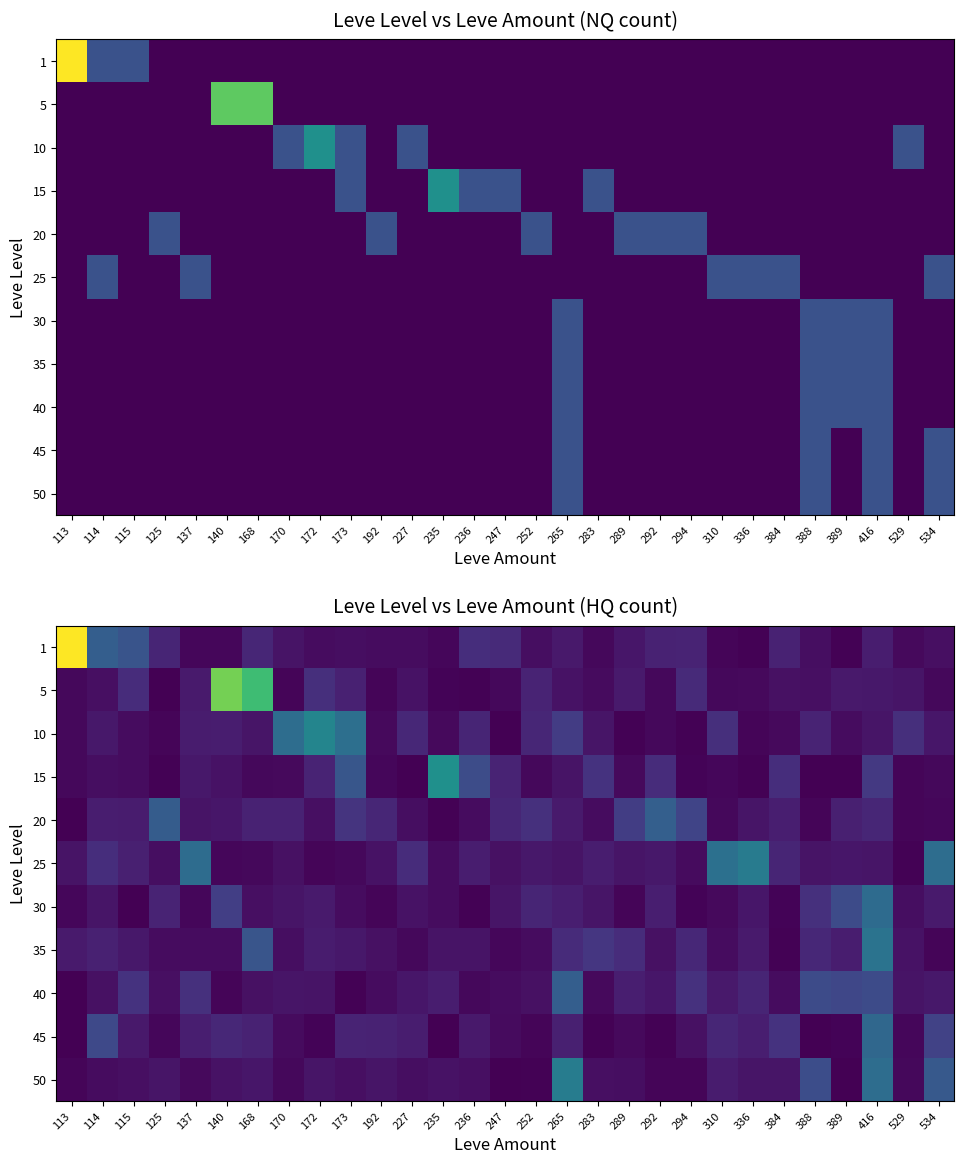

How many data points does each series have?

29